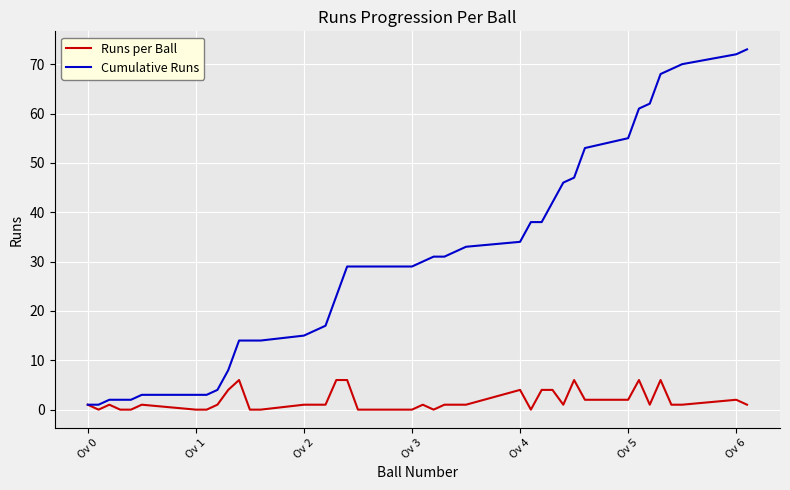

Which series has the widest spread of values?

Cumulative Runs